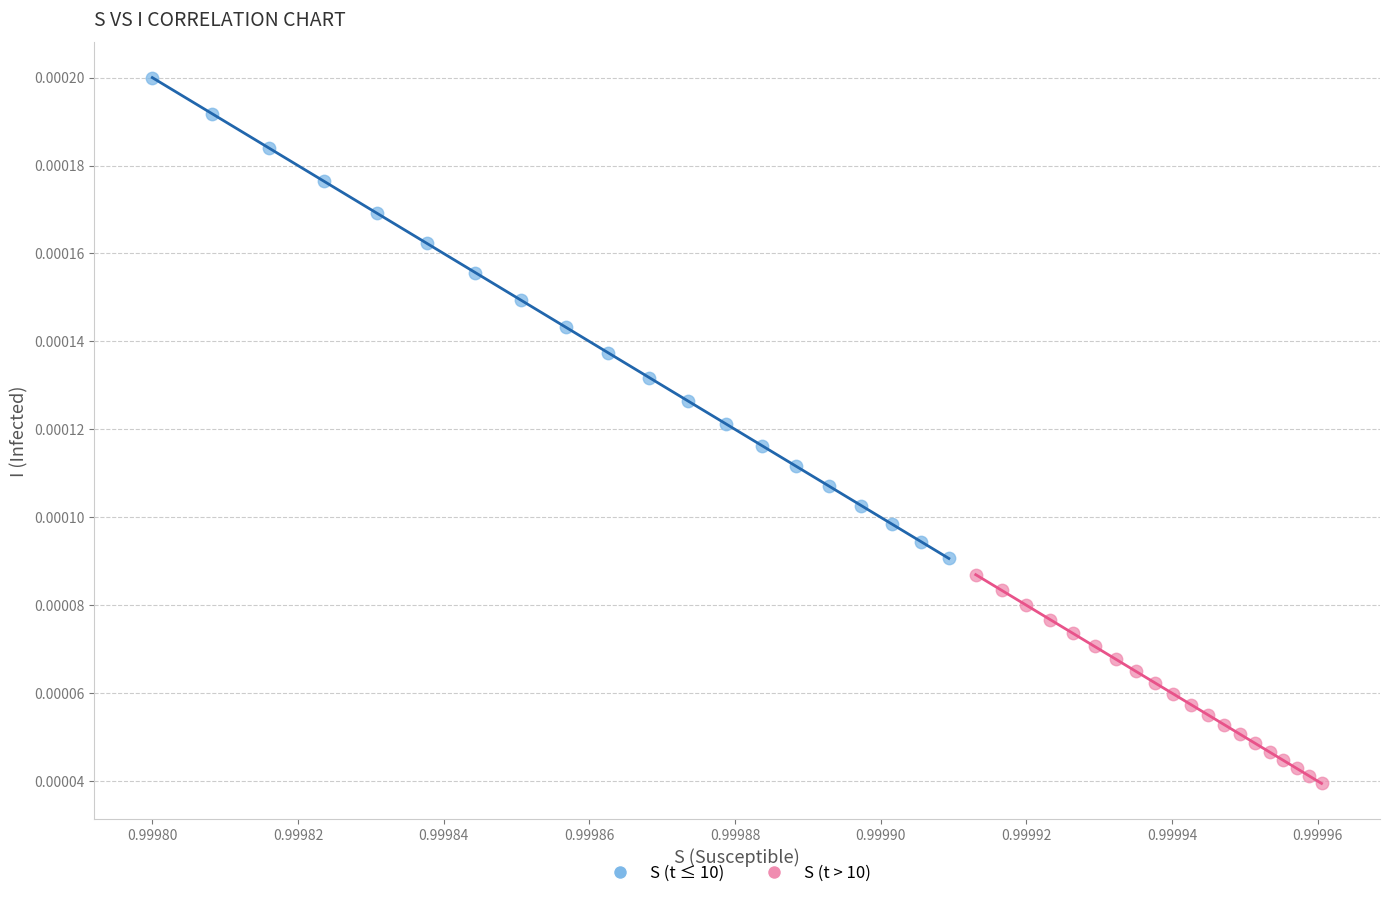

Which series reaches the minimum Y coordinate?

S (t > 10)